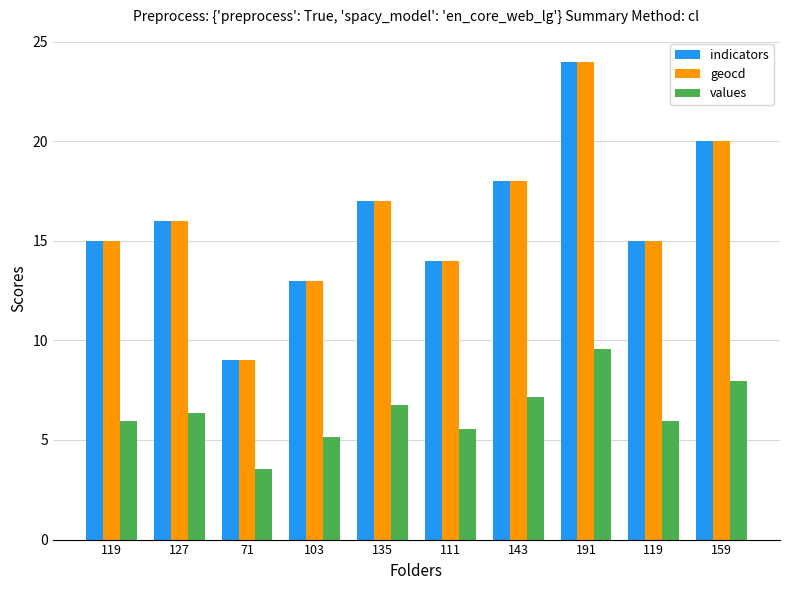

Which series has the largest total across all categories?

indicators